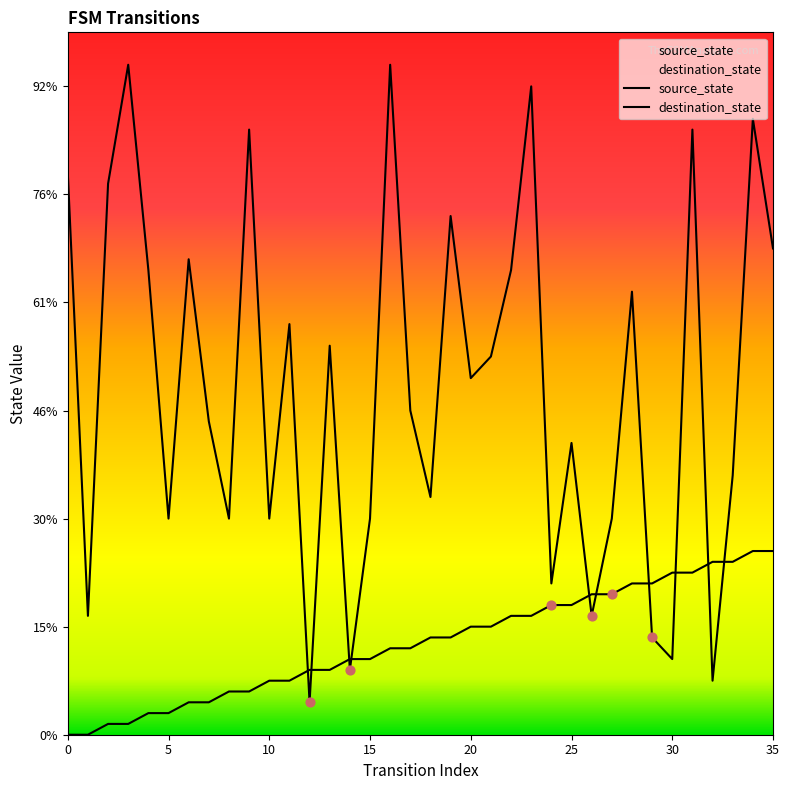

What are all the series names shown in the legend?

source_state, destination_state